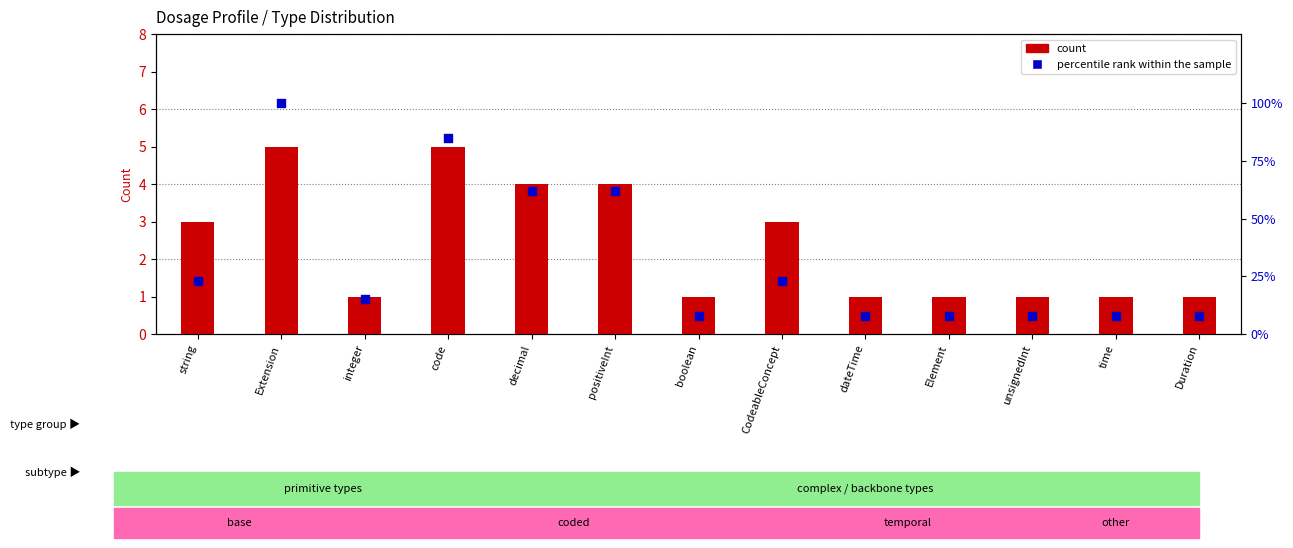

Which series contains the lowest Y value?

count